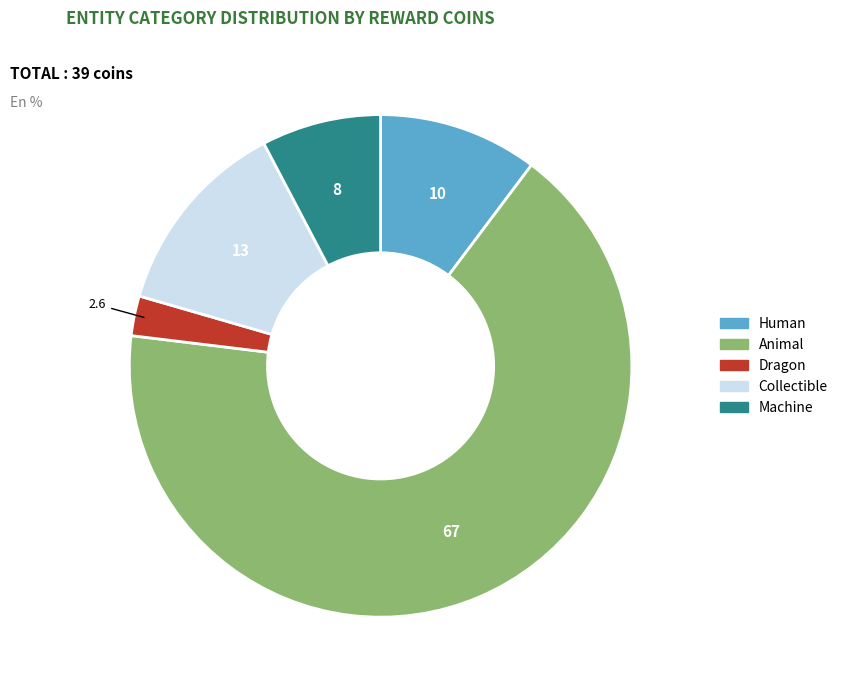

Is there a majority slice in this chart?

Yes